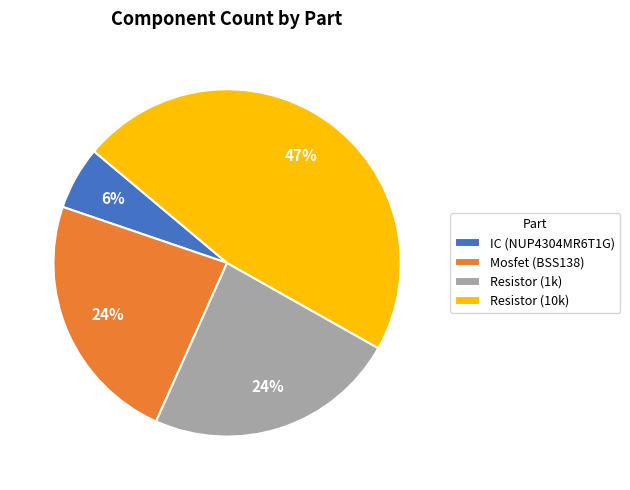

Combined, do IC (NUP4304MR6T1G) and Mosfet (BSS138) account for over 50%?

No